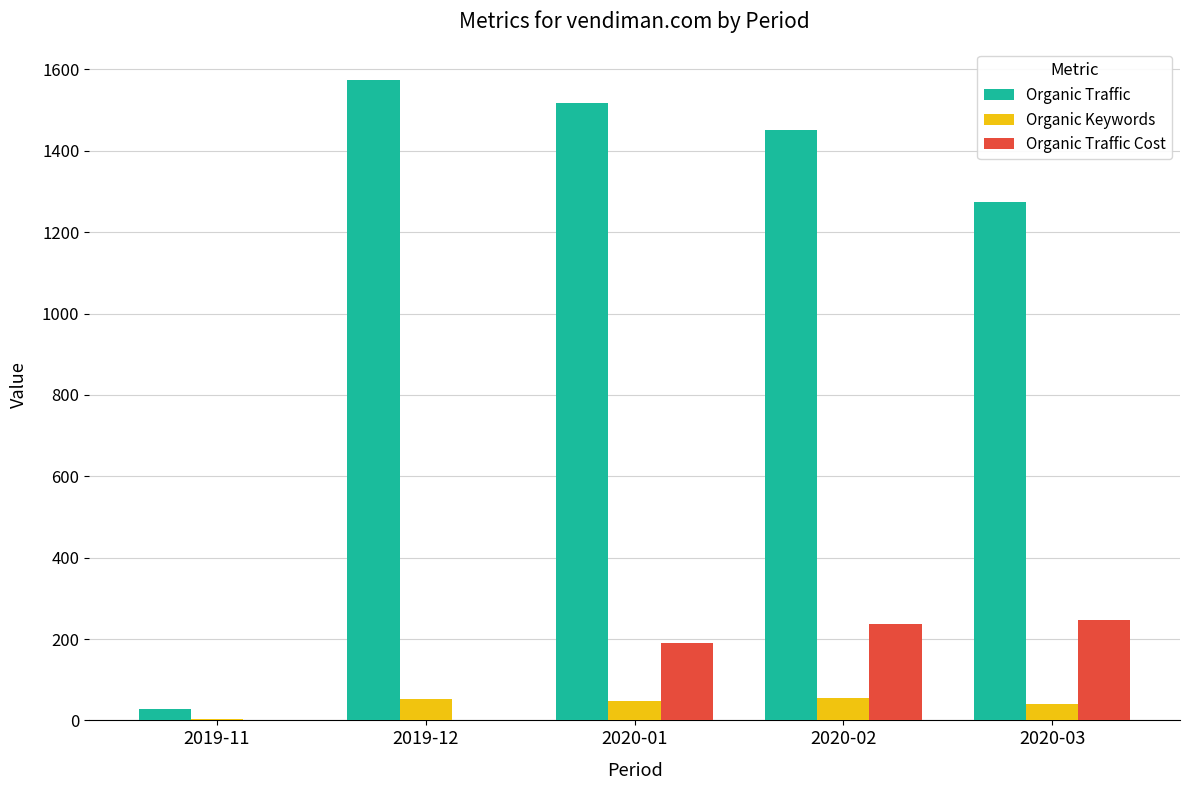

At which label is Organic Traffic closest to 800?

2020-03